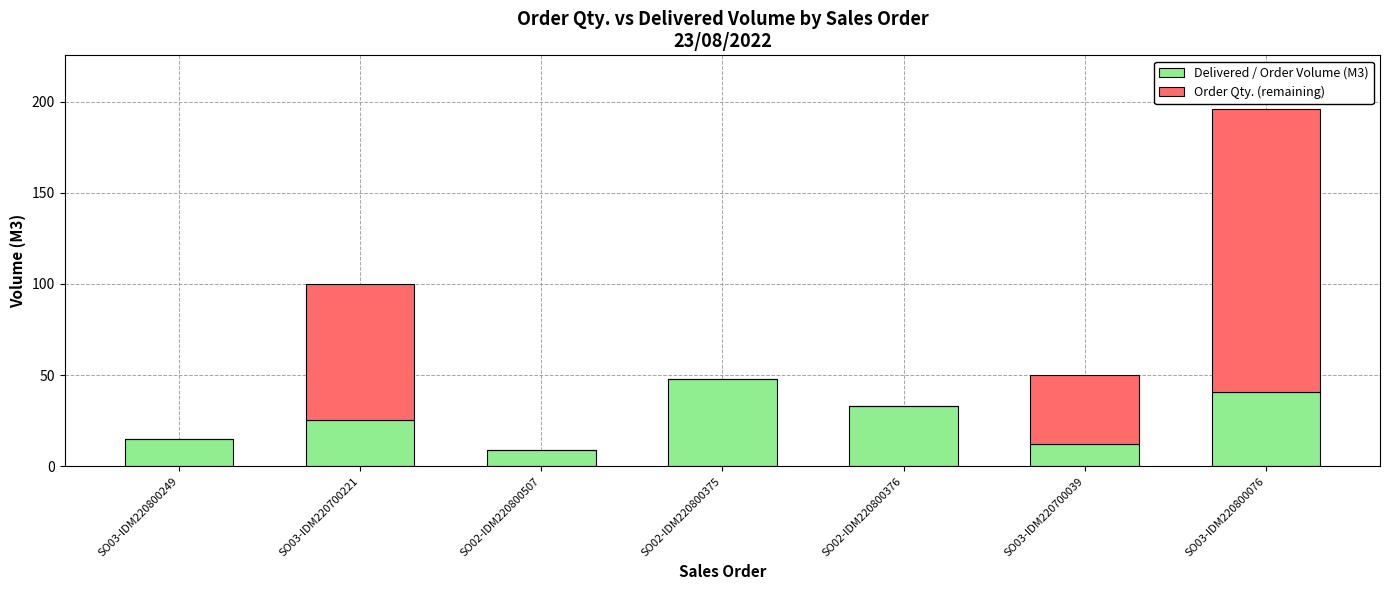

What is the sum of all Delivered / Order Volume (M3) values?

184.0